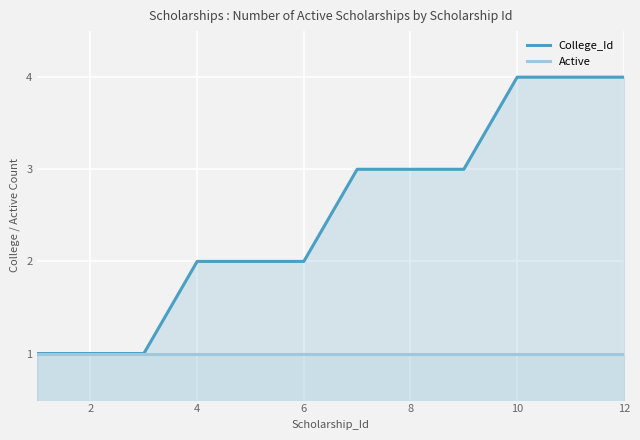

Is it true that College_Id equals 4 at 12?

True